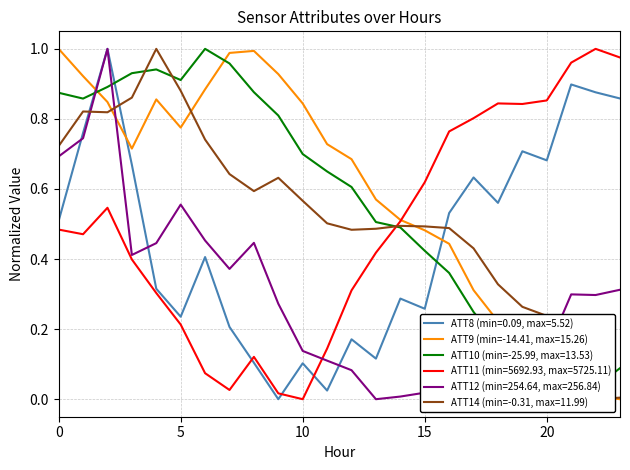

How many series are shown in this chart?

6